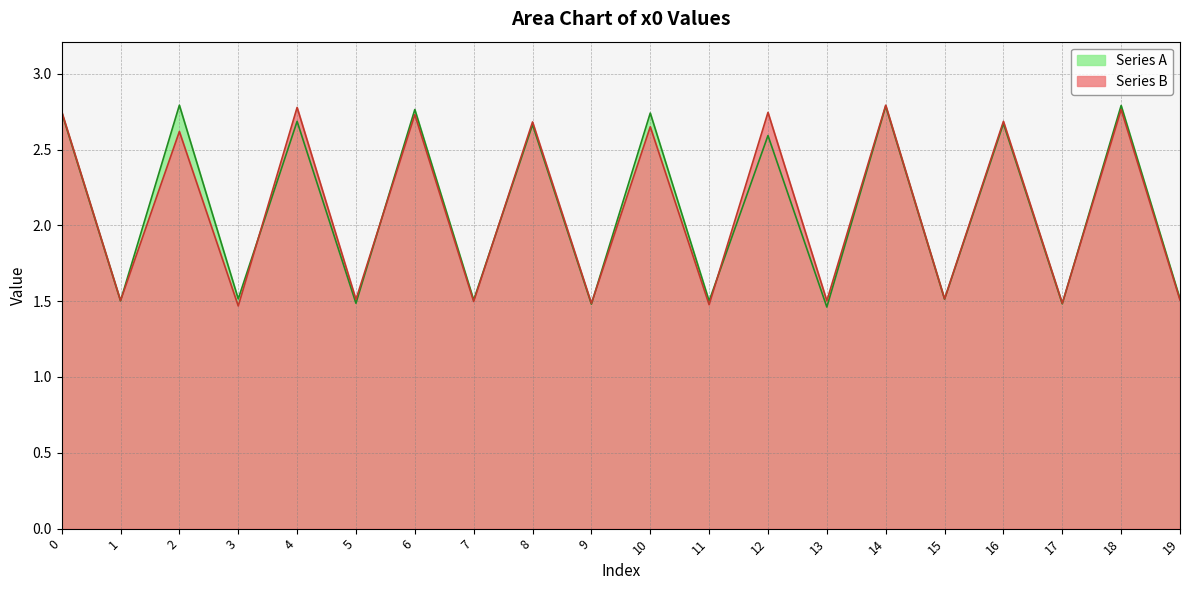

What is the sum of the Series A values at 13 and 9?

2.9